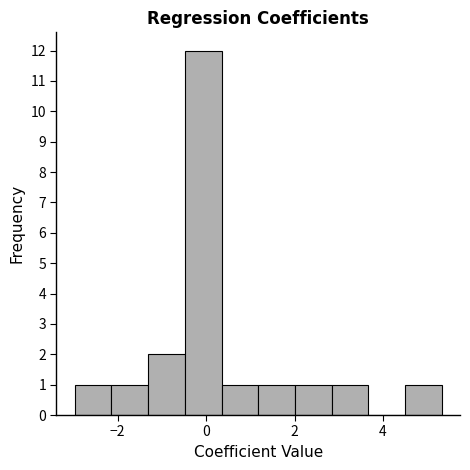

Reading left to right, transcribe this chart: for each bar, give the range it covers on the x-axis and its height. Neither the bar edges nor the heights are printed on the chart, so give them approximately, as read against the axes.

-3.0 to -2.2: 1
-2.2 to -1.4: 1
-1.4 to -0.4: 2
-0.4 to 0.4: 12
0.4 to 1.2: 1
1.2 to 2.0: 1
2.0 to 2.8: 1
2.8 to 3.6: 1
3.6 to 4.4: 0
4.4 to 5.4: 1